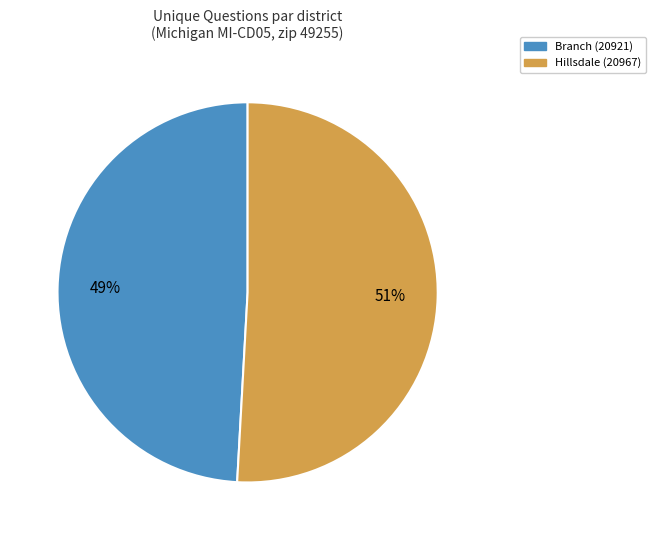

Is it true that Hillsdale (20967) is 44% of the pie?

False